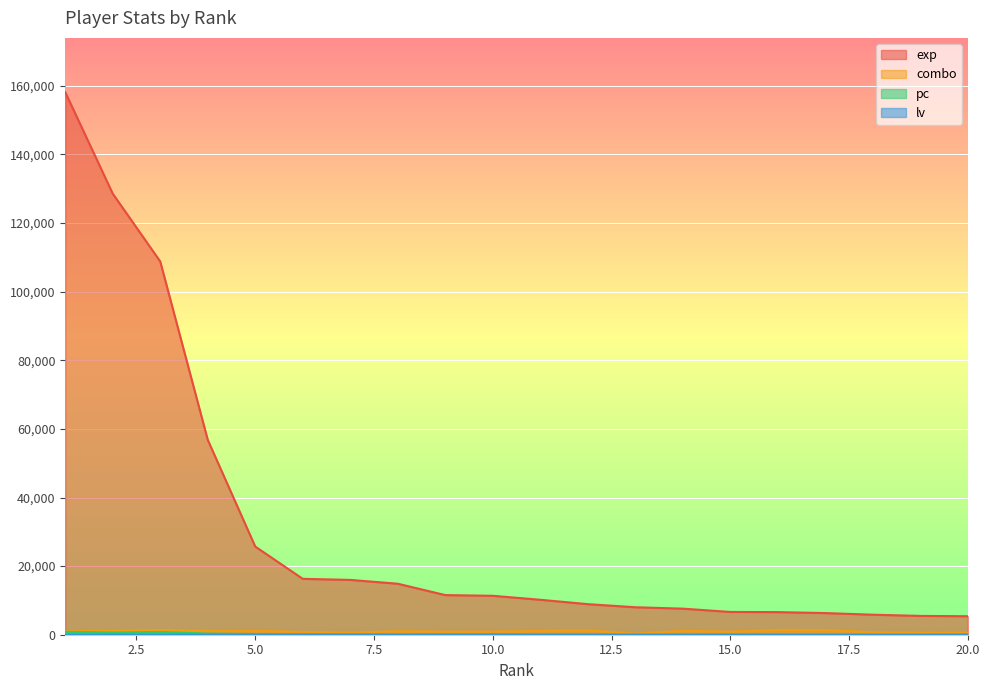

Is it true that lv equals 45 at 4?

False